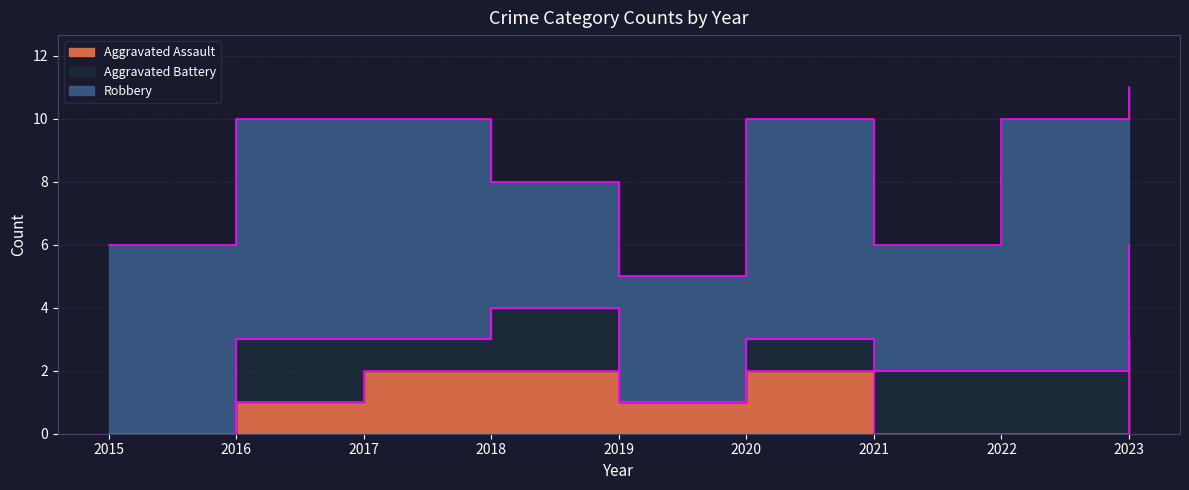

What is the average value of the Aggravated Battery series?

1